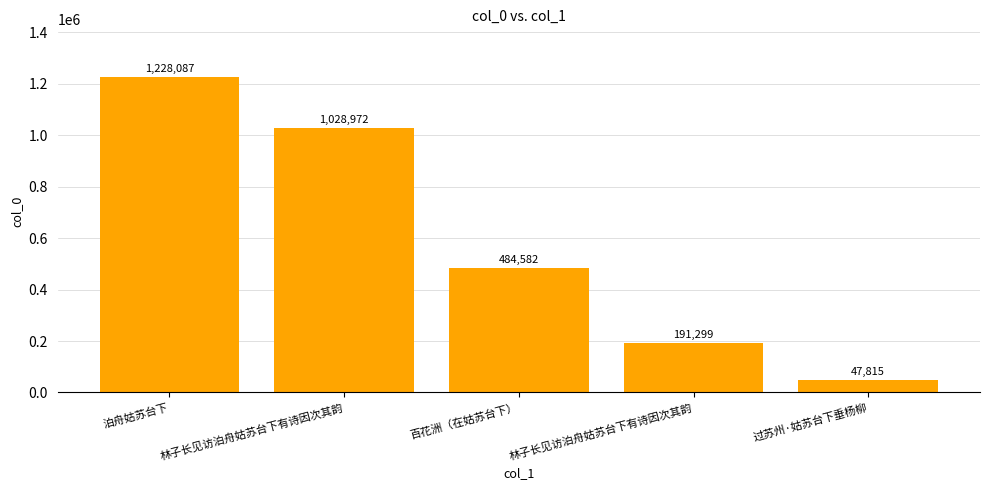

What is the change in value from 林子长见访泊舟姑苏台下有诗因次其韵 to 过苏州·姑苏台下垂杨柳?

-143484